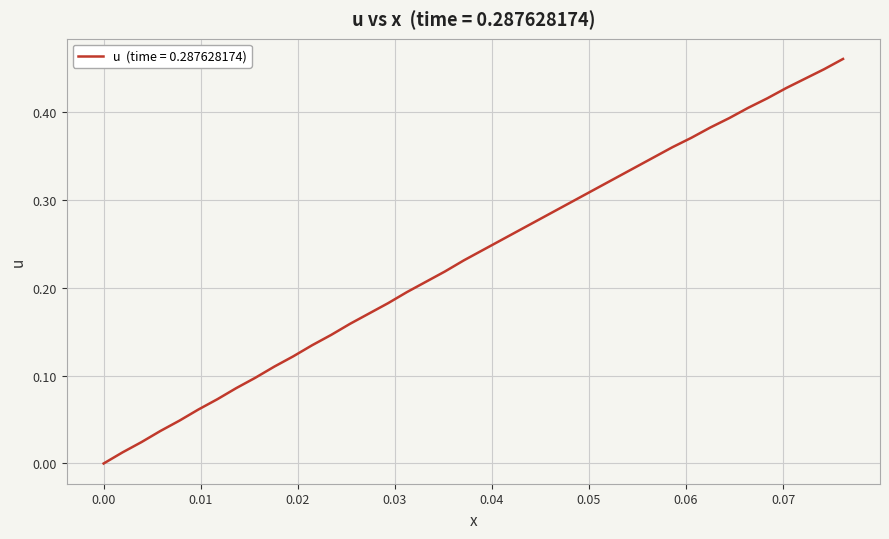

What is the sum of all values?

9.4